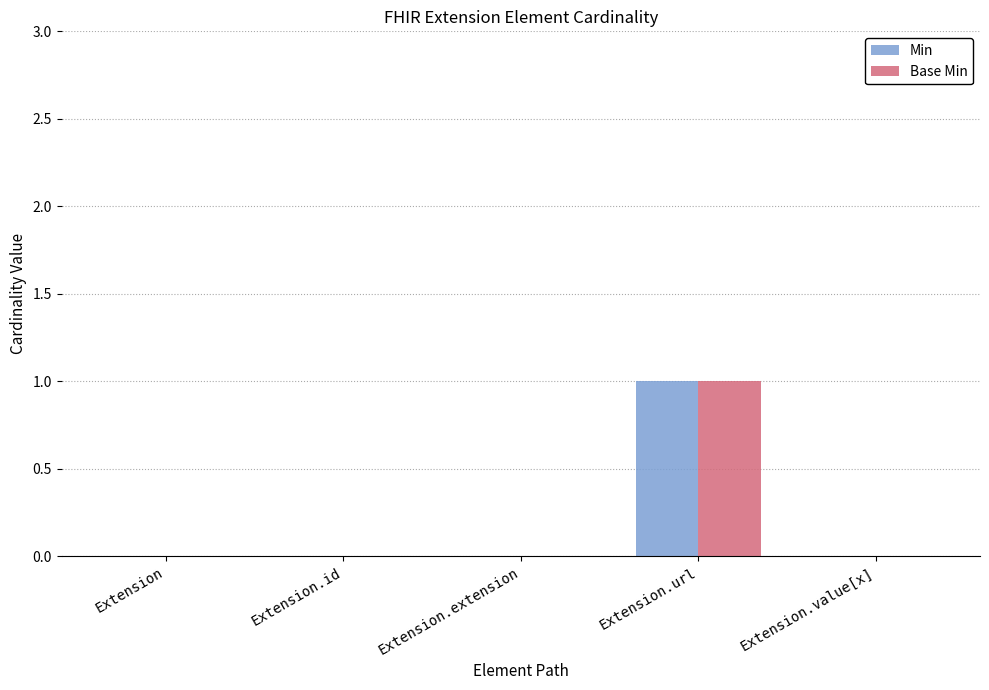

What is the greatest value displayed?

1